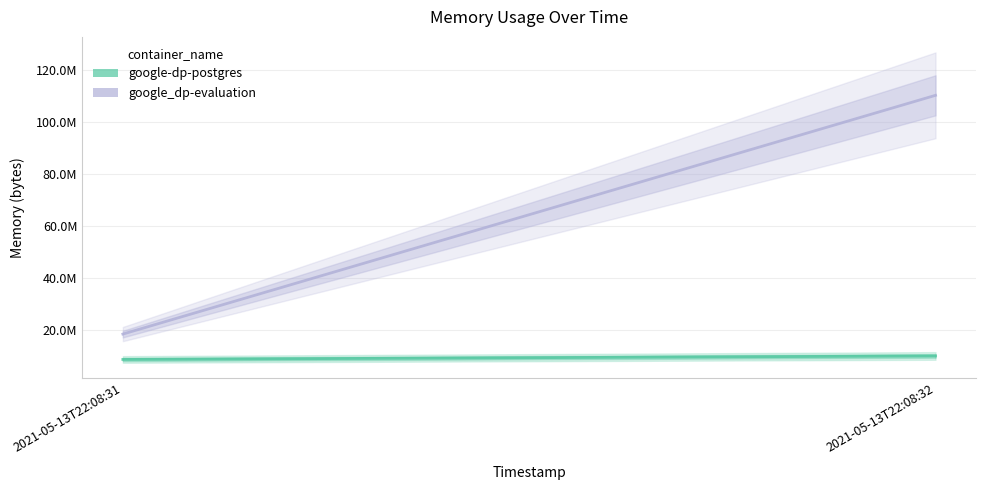

Which category has the highest value in the google_dp-evaluation series?

2021-05-13T22:08:32